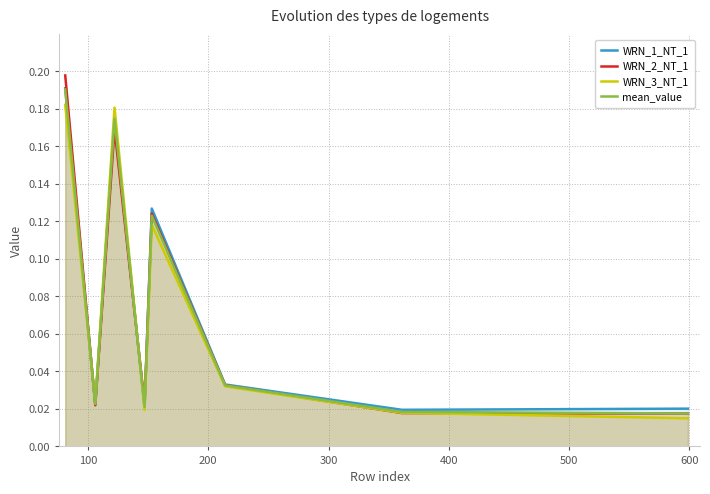

What is the average value of the WRN_3_NT_1 series?

0.1